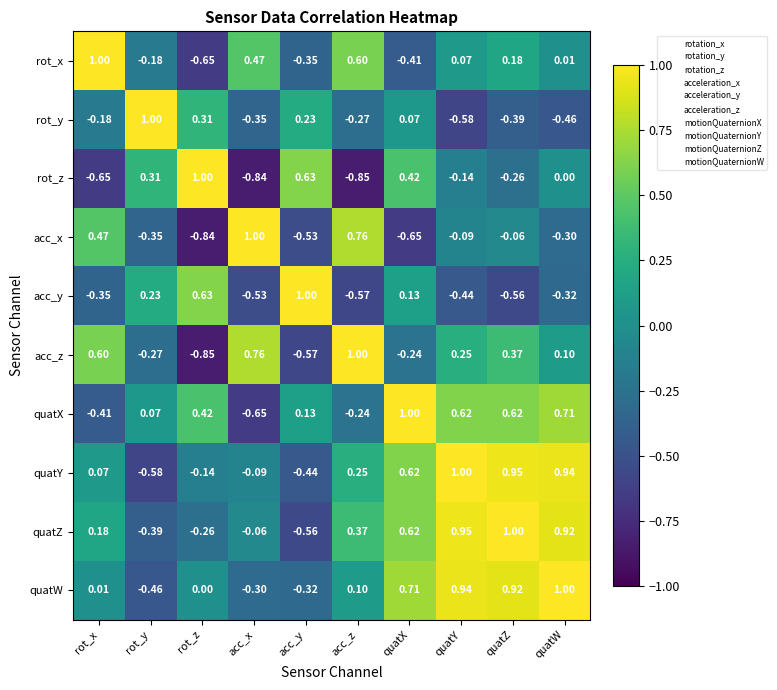

Rank the categories by acc_y value from highest to lowest.

acc_y, rot_z, rot_y, quatX, quatW, rot_x, quatY, acc_x, quatZ, acc_z